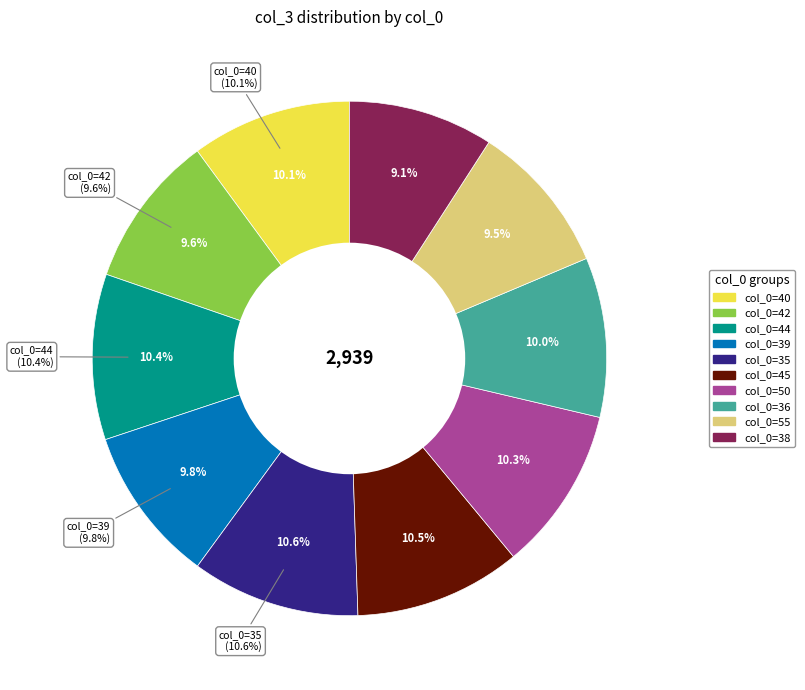

Is col_0=45 the majority of the pie?

No